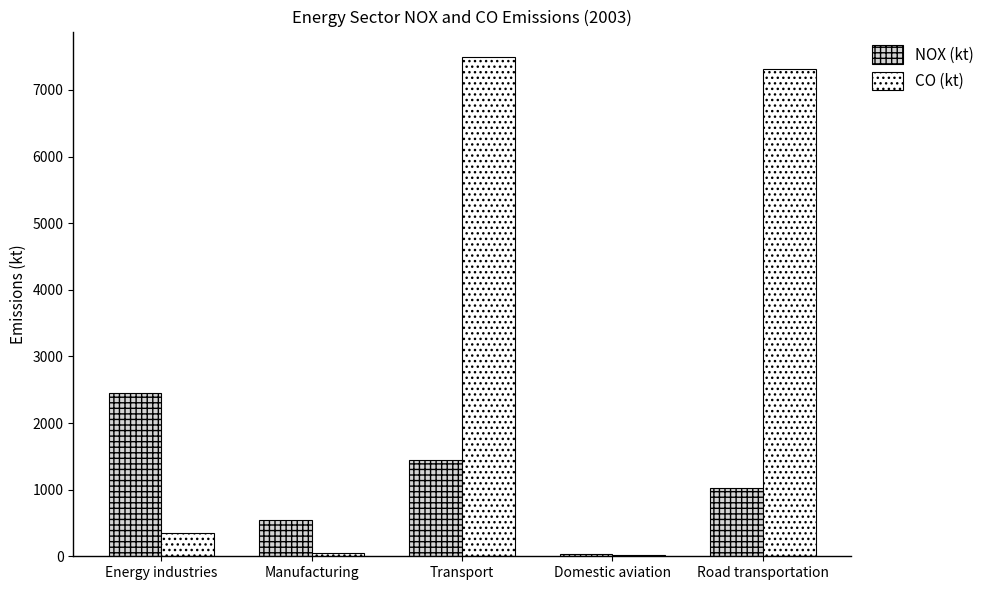

What are all the series names shown in the legend?

NOX (kt), CO (kt)